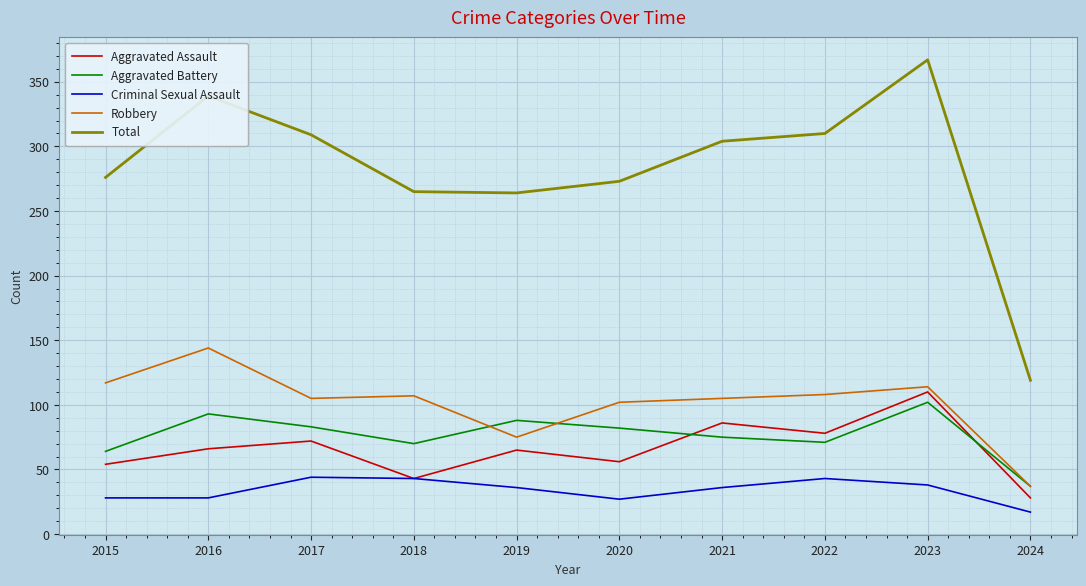

True or false: Aggravated Battery and Criminal Sexual Assault intersect in this chart.

False